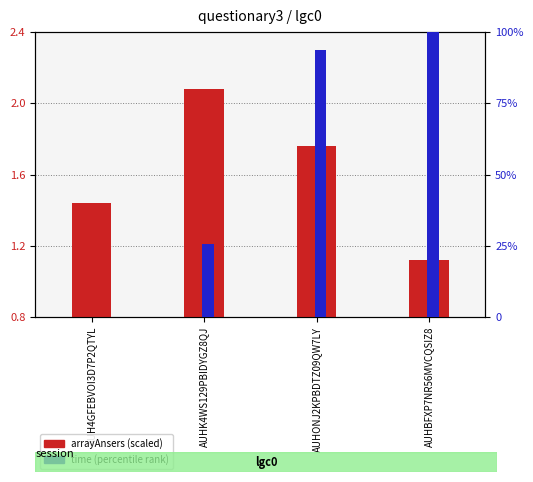

Is the value of arrayAnsers (scaled) at AUHK4WS129PBIDYGZ8QJ greater than the value of time (percentile rank) at AUHK4WS129PBIDYGZ8QJ?

No